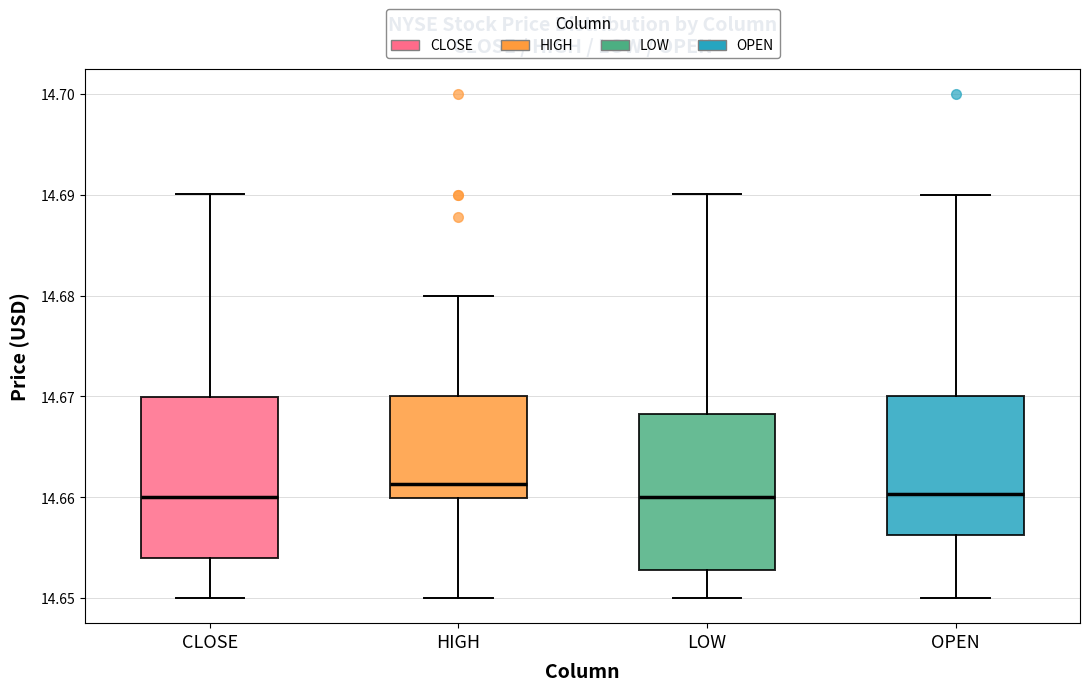

Reading left to right, read every box against the y-axis: the position of its median line, the range the box covers, and the ends of its whiskers. The values are not printed on the chart, so give them approximately, as read against the axis.

CLOSE: median 14.660, box 14.654 to 14.670, whiskers 14.650 to 14.690
HIGH: median 14.661, box 14.660 to 14.670, whiskers 14.650 to 14.680
LOW: median 14.660, box 14.653 to 14.668, whiskers 14.650 to 14.690
OPEN: median 14.660, box 14.656 to 14.670, whiskers 14.650 to 14.690